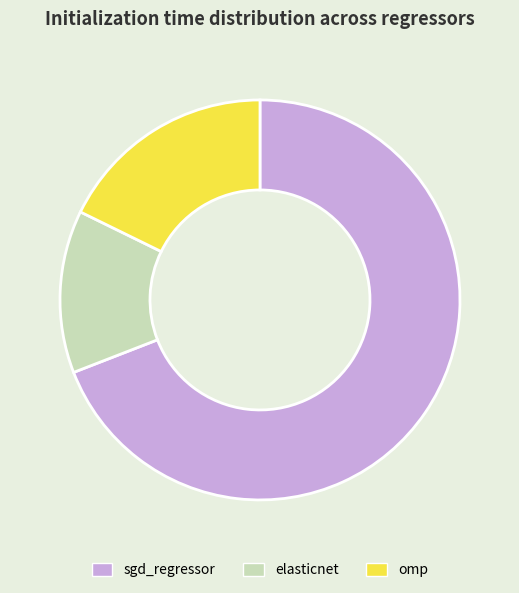

The omp slice represents 8% of the pie. True or false?

False